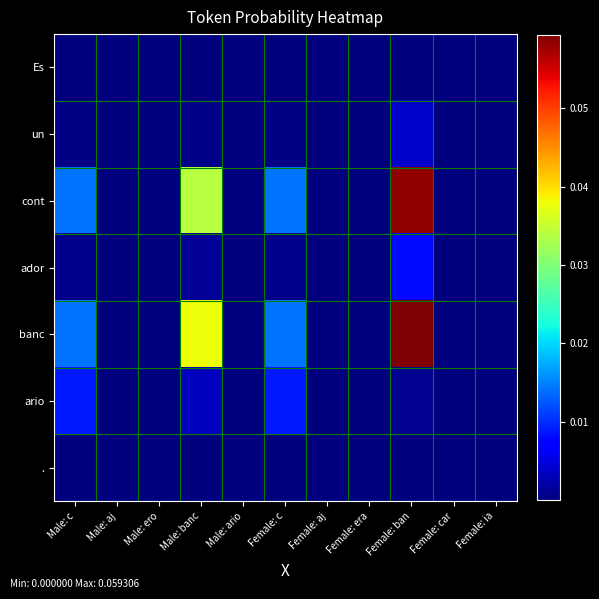

Rank the series at Female: ban from lowest to highest value.

Es, ., ario, un, ador, cont, banc